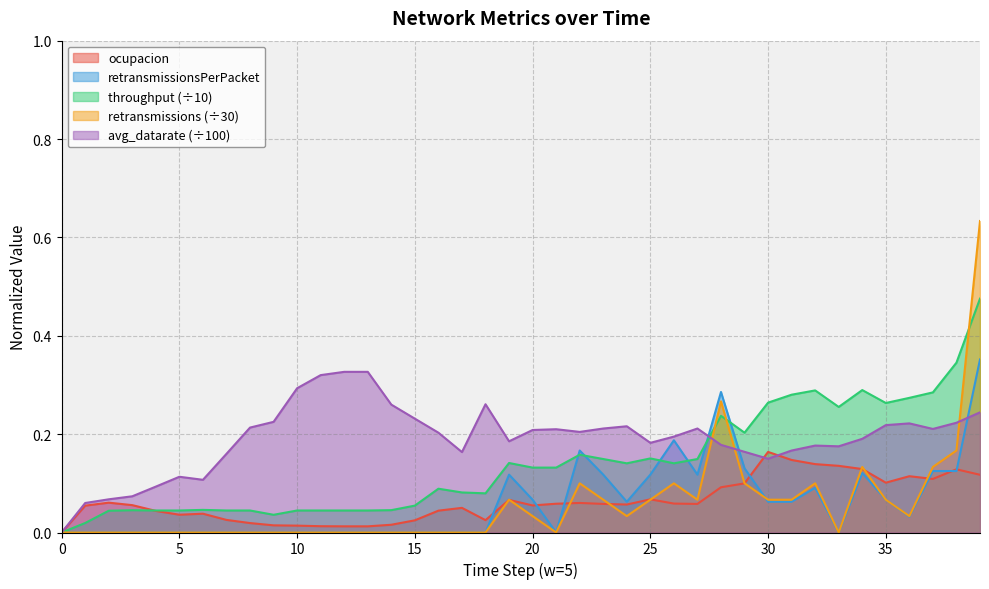

Between 12 and 30, which is larger?

30